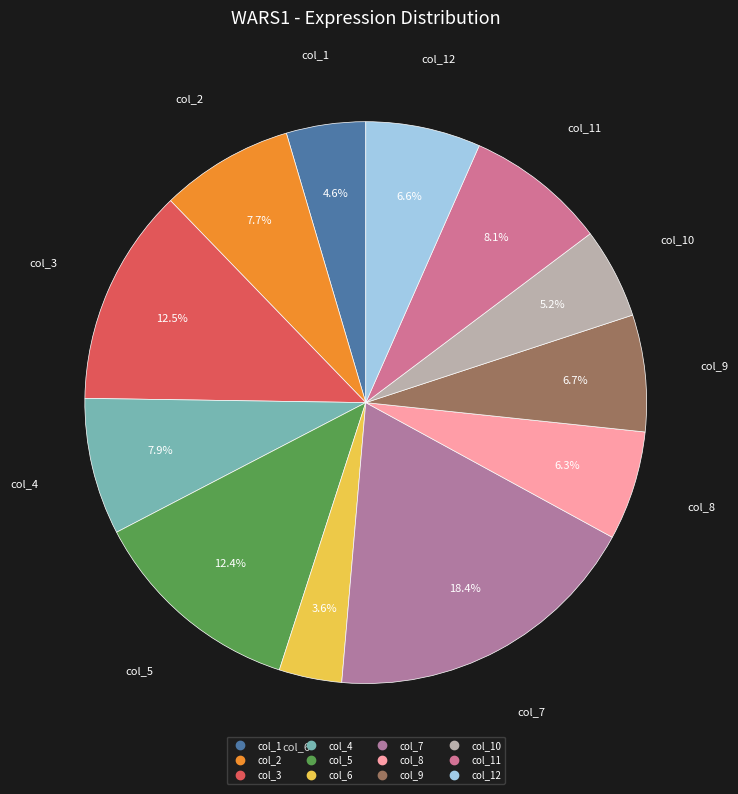

How many slices are in this pie chart?

12